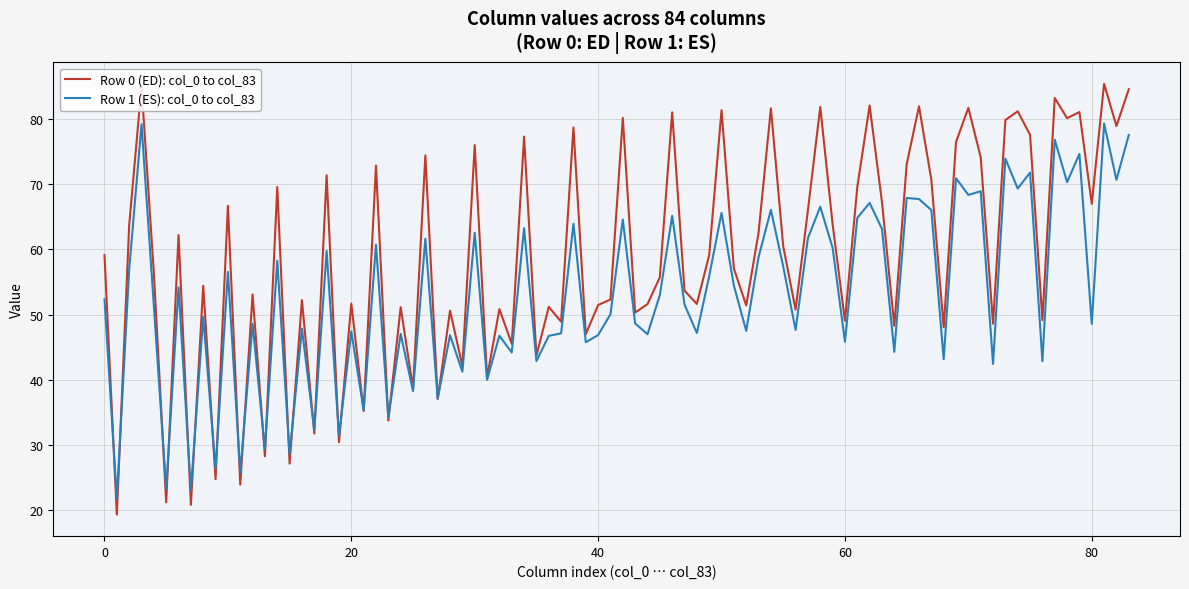

Rank the series by their average value, from lowest to highest.

Row 1 (ES): col_0 to col_83, Row 0 (ED): col_0 to col_83